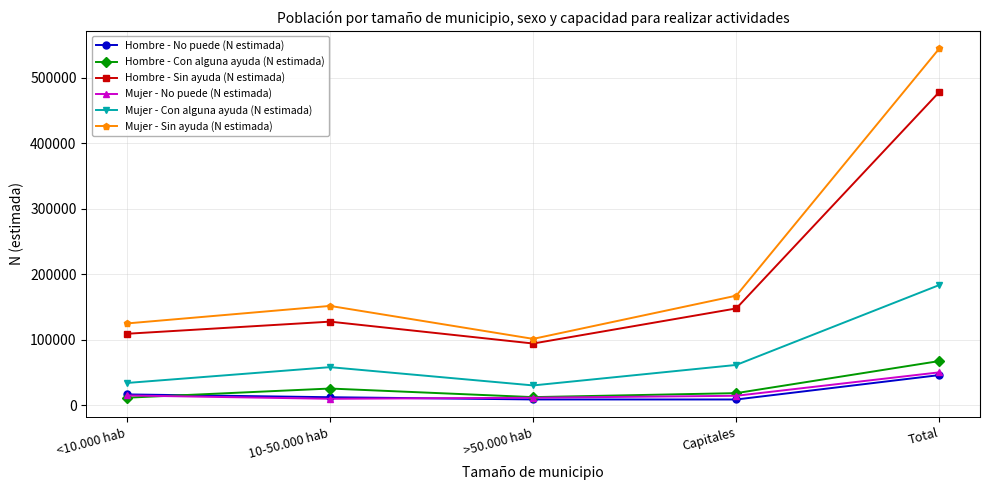

What is the label of the 2nd point from the left?

10-50.000 hab